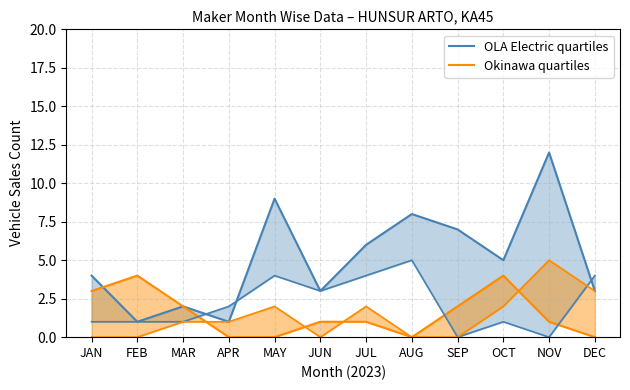

Where do Okinawa quartiles and OLA Electric quartiles first cross each other?

JAN and FEB